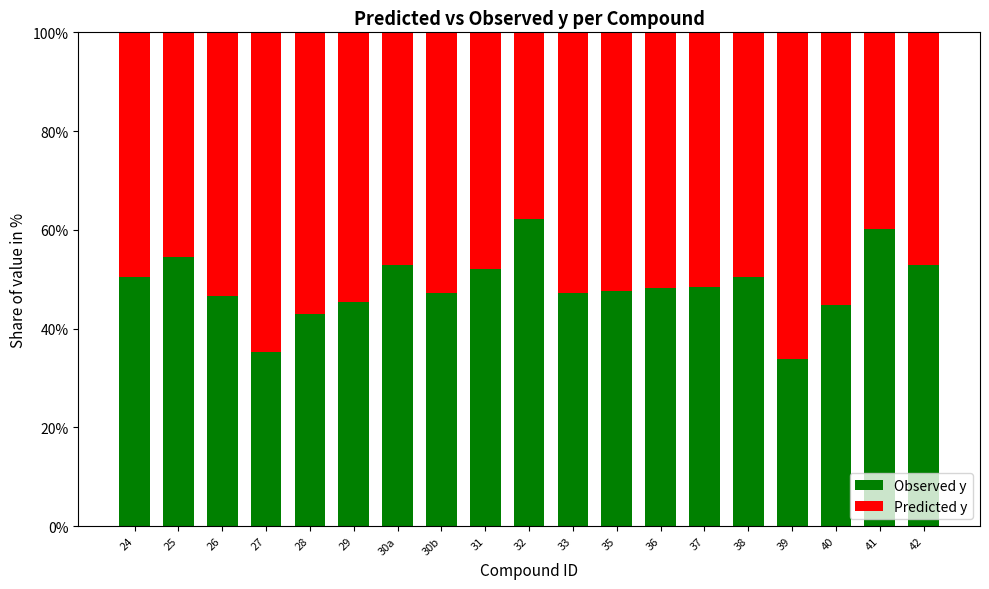

What is the sum of the Observed y values at 38 and 26?

97.1